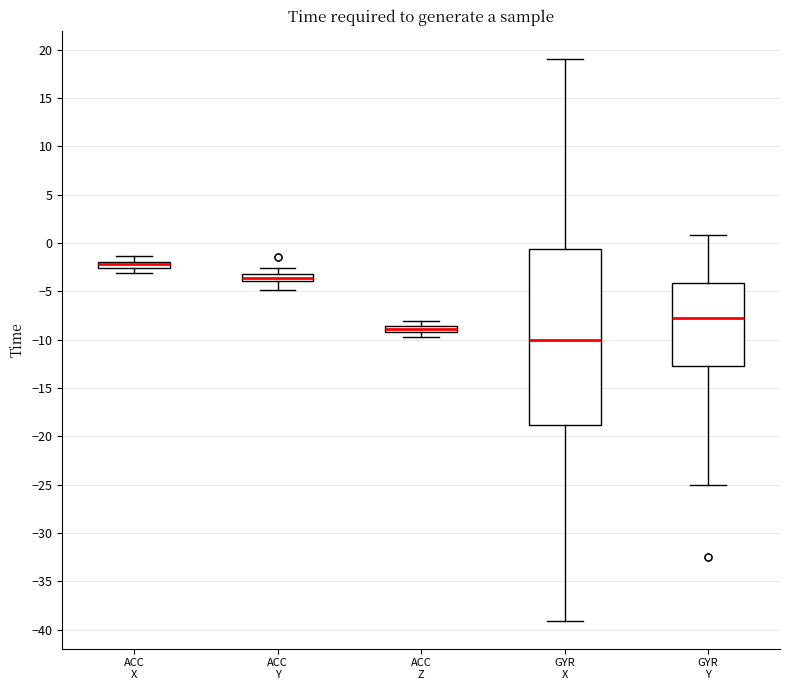

Comparing the boxes themselves (not the whiskers), which one is the tallest?

GYR X